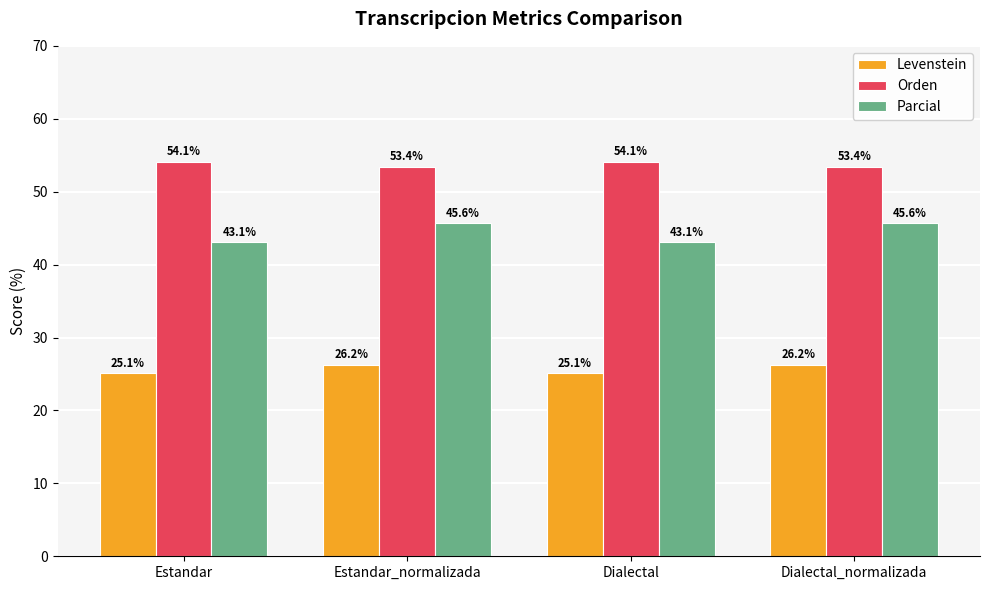

How many groups of bars are there?

4